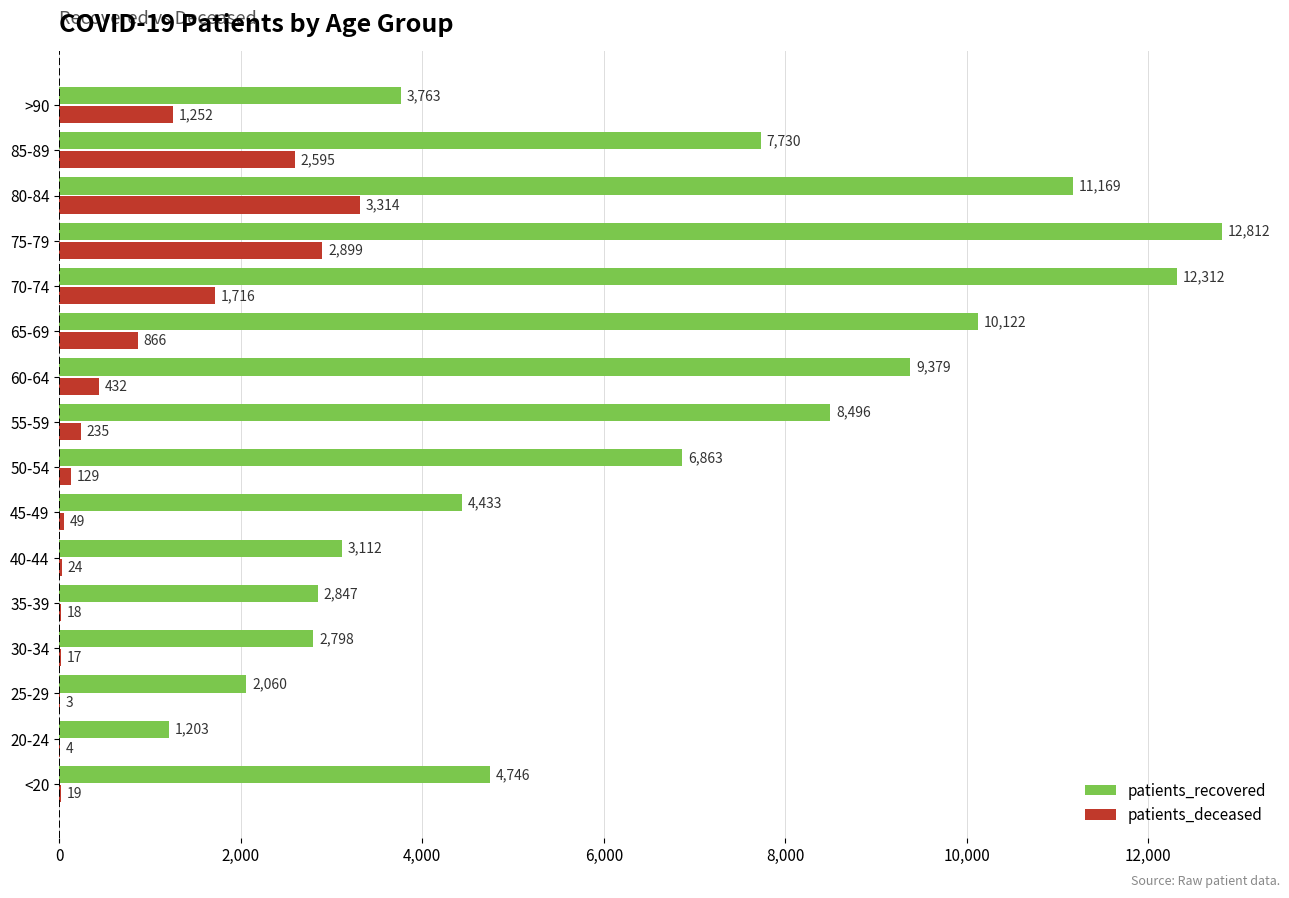

What is the total value across all series at >90?

5015